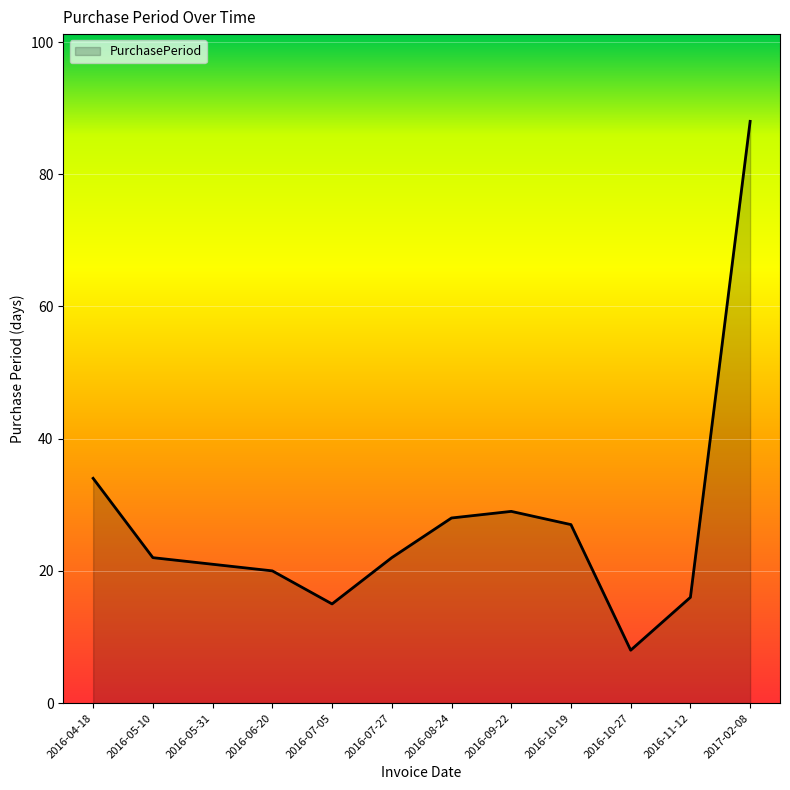

What is the sum of all values?

330